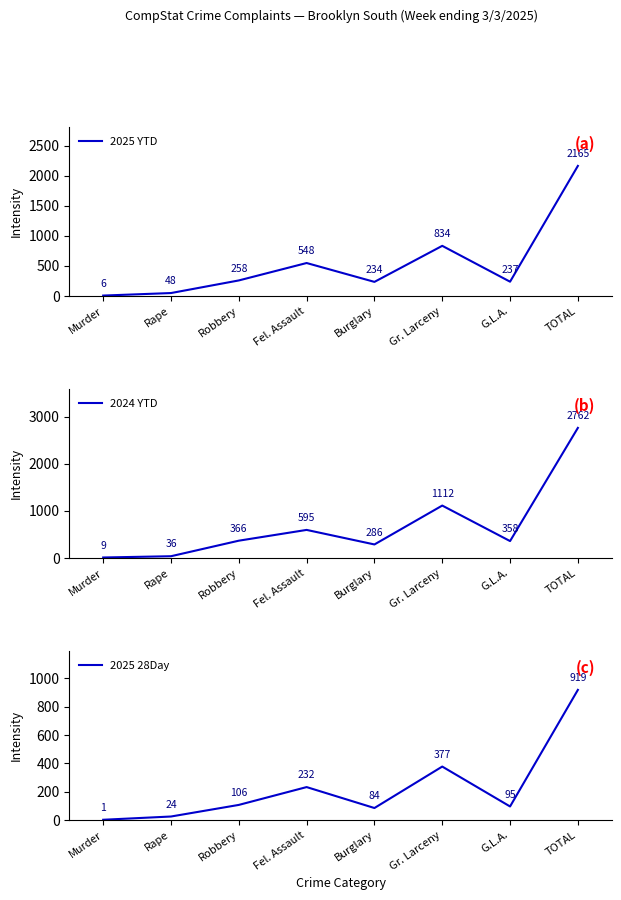

At which category is the sum across all series the highest?

TOTAL